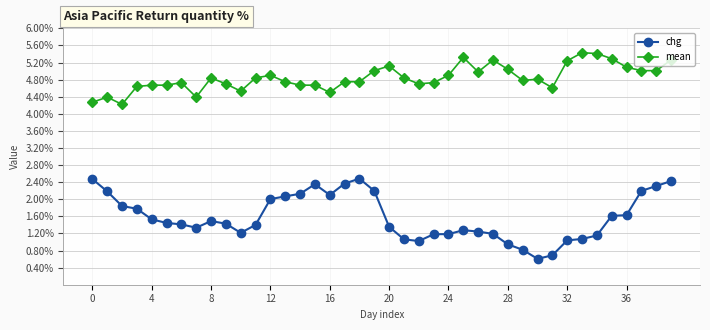

Which series has the widest spread of values?

chg